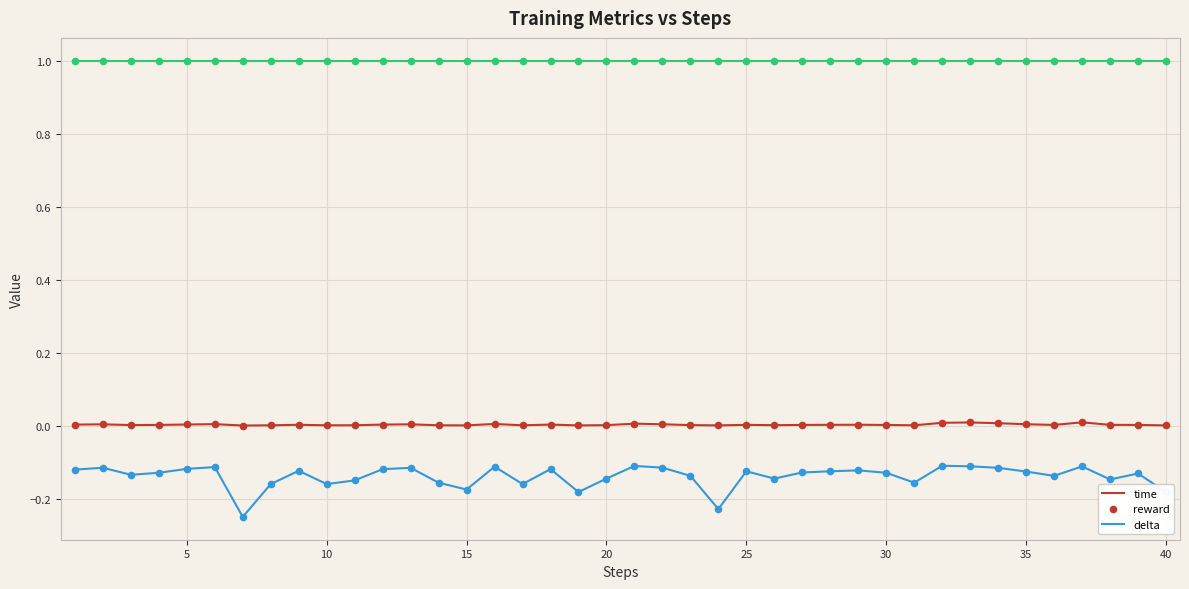

Which series has the largest total across all categories?

delta